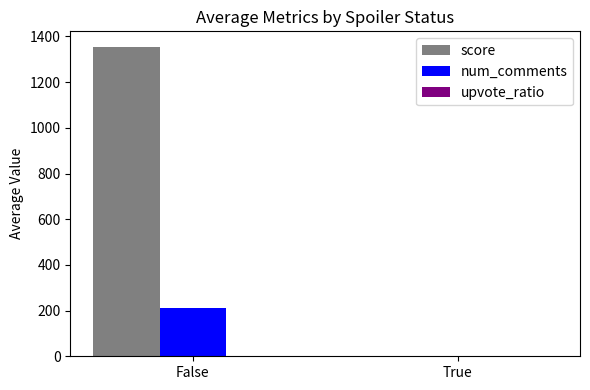

At which category does the chart reach its peak across all series?

False